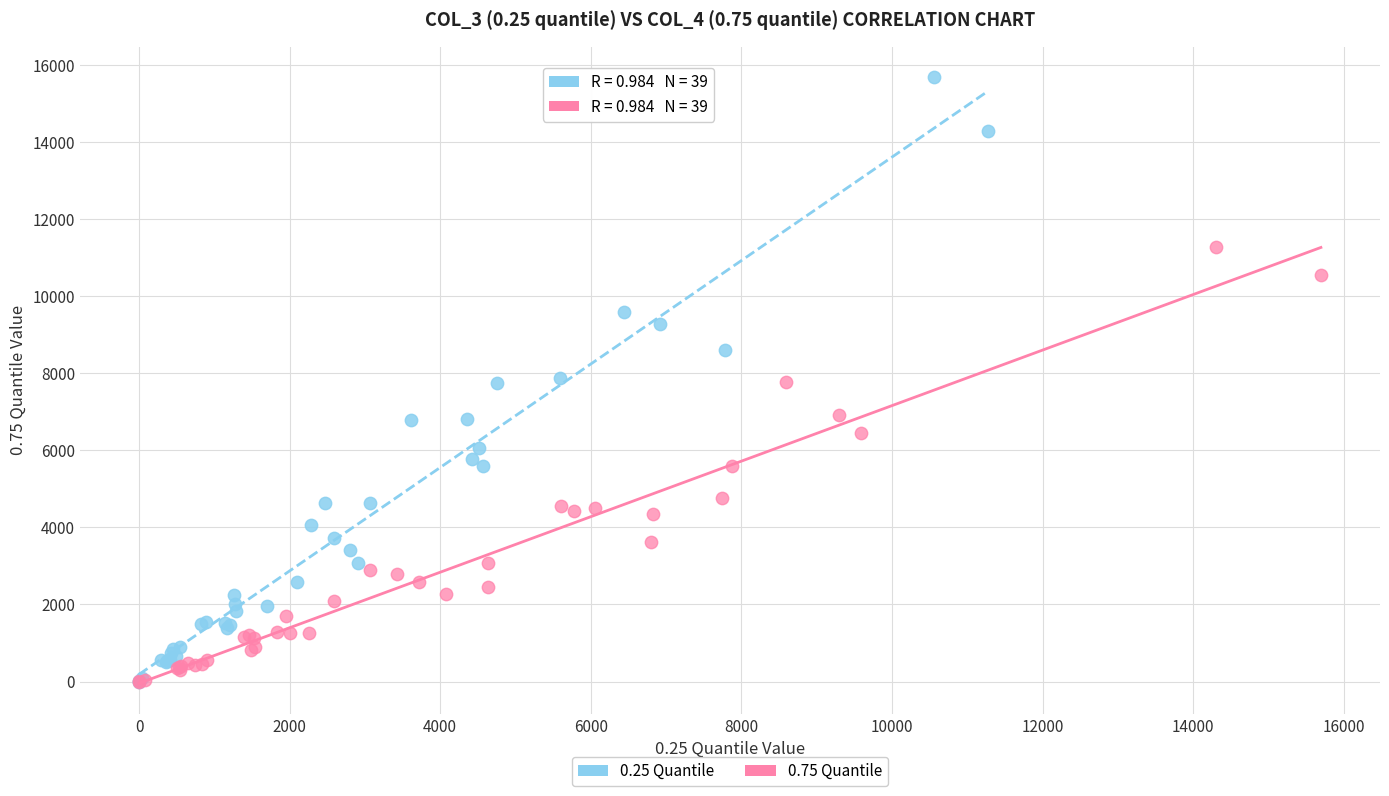

Which series reaches the maximum Y coordinate?

0.25 Quantile